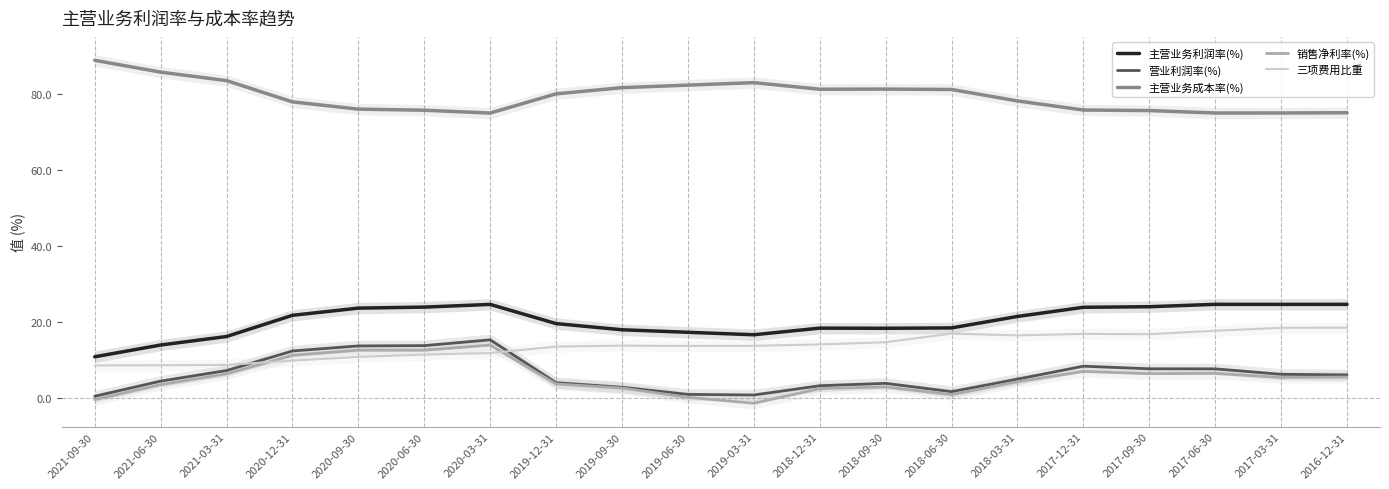

What is the value of the 三项费用比重 point at the 14th from the left?

17.0